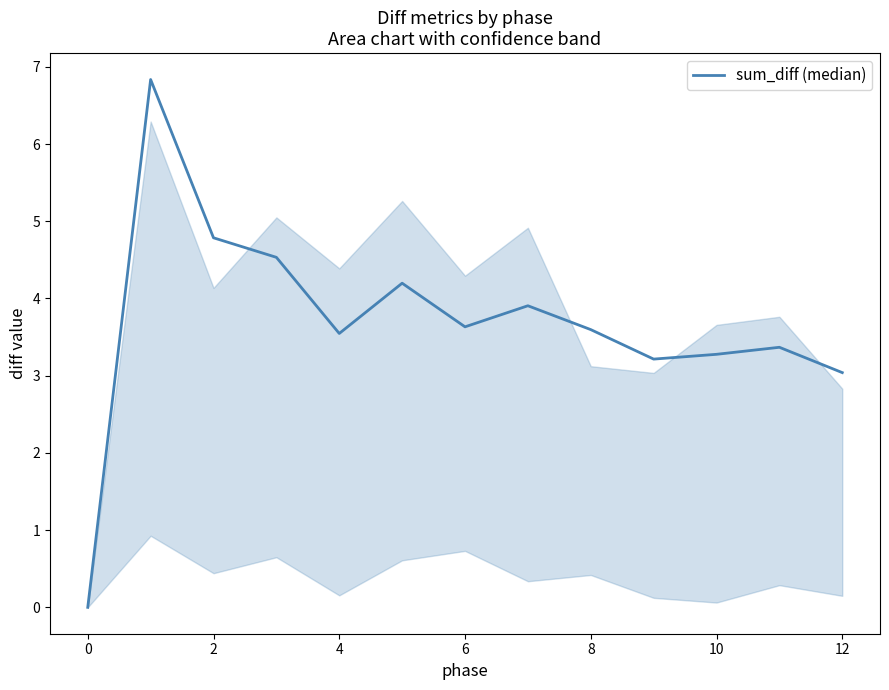

What is the difference between the maximum and minimum values?

6.8